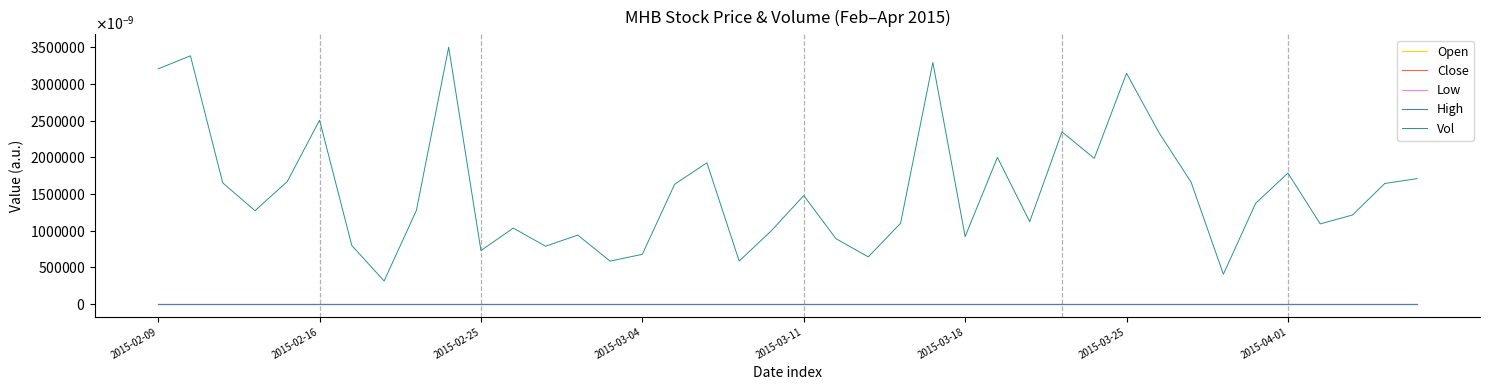

After their last crossing, which series has the higher values: Close or Open?

Open